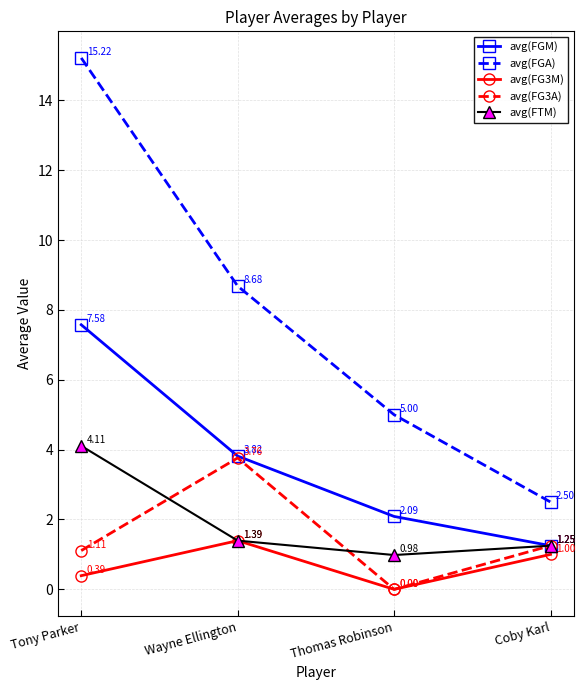

Where is the first local minimum for avg(FTM)?

Thomas Robinson